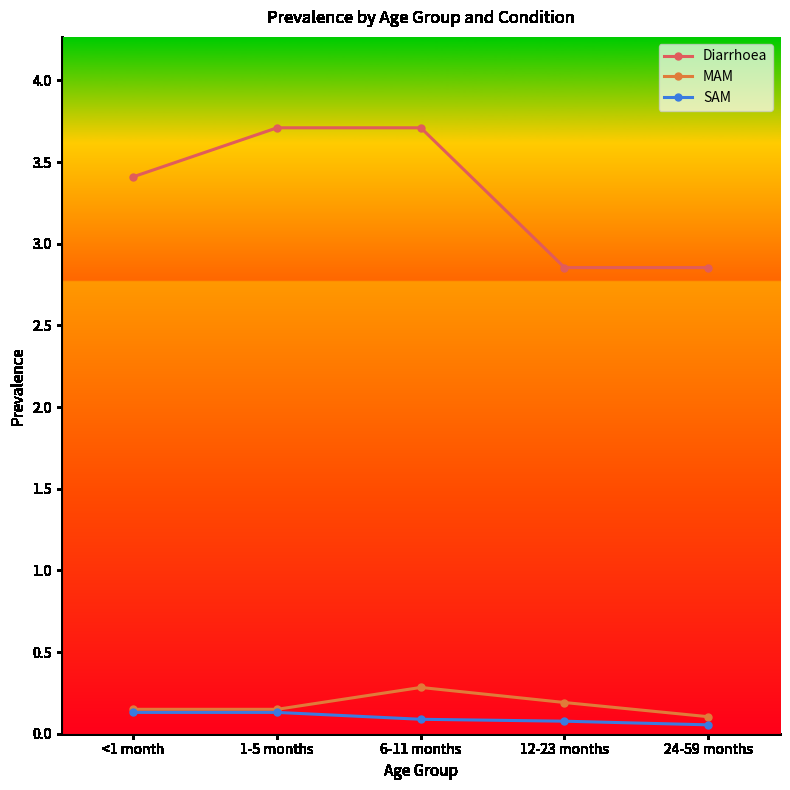

True or false: MAM and Diarrhoea cross at least once.

False